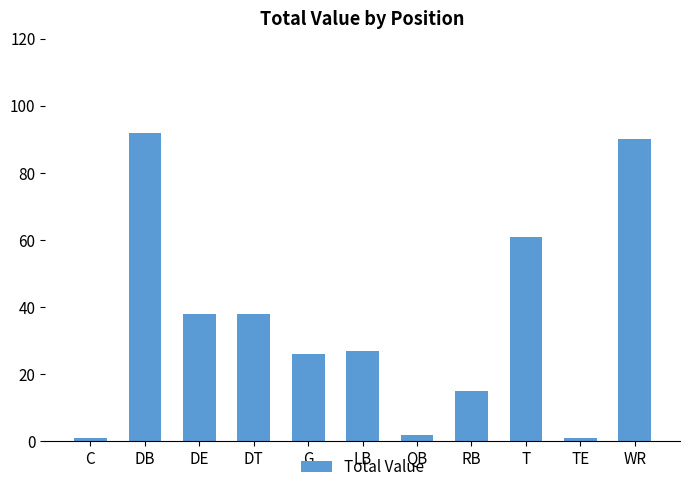

What is the change in value from LB to T?

+34